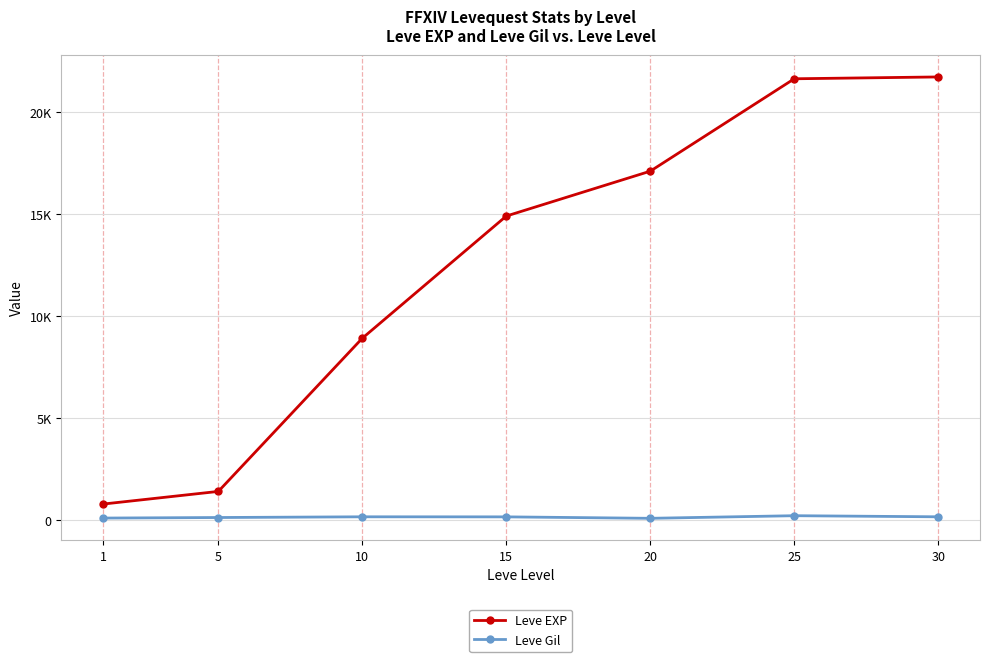

True or false: Leve EXP and Leve Gil cross at least once.

False